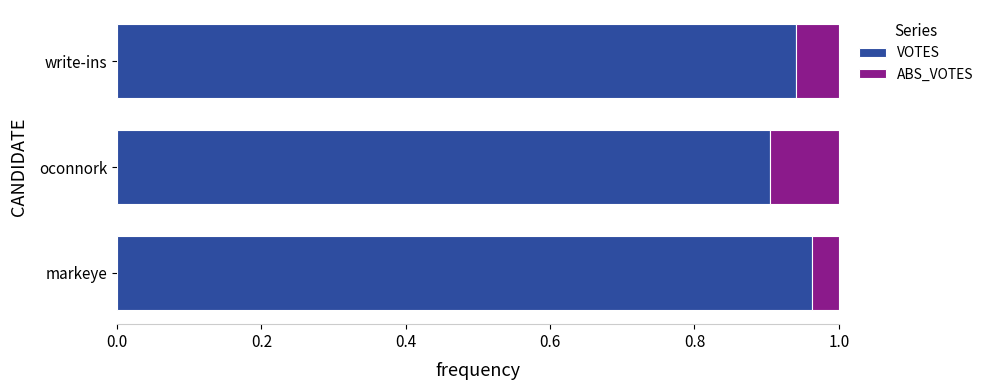

Is it true that VOTES equals 0.2 at oconnork?

False